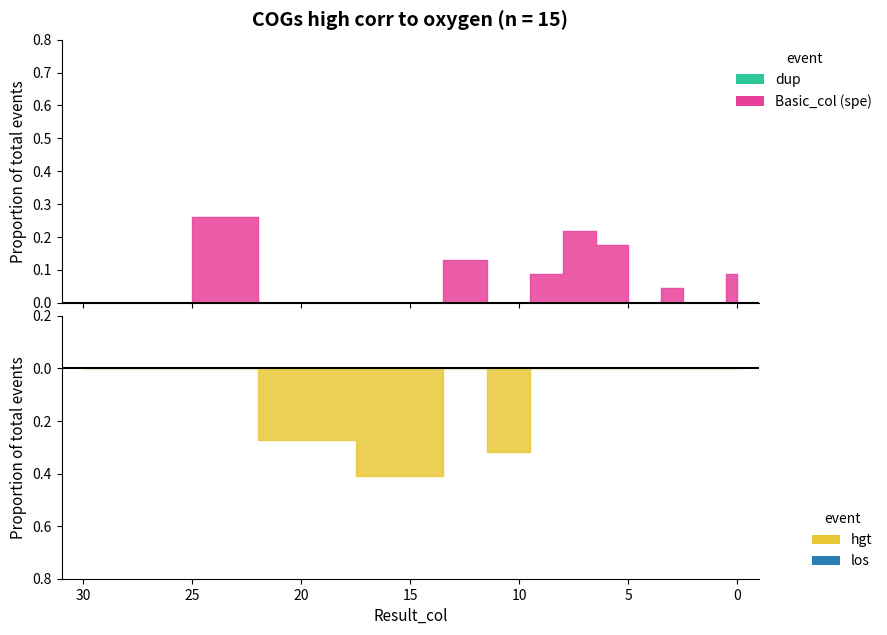

Is this an area chart (filled region under the line)?

No